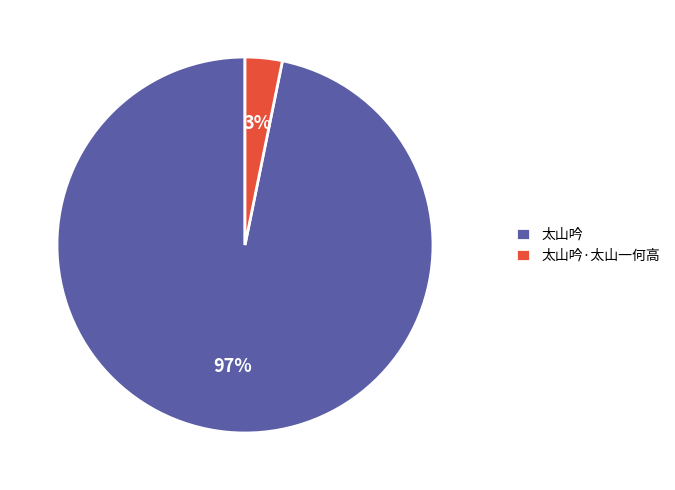

How many segments does this pie chart have?

2